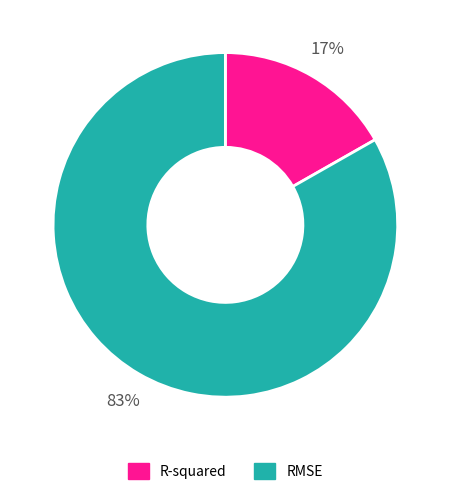

Does RMSE represent more than half of the total?

Yes